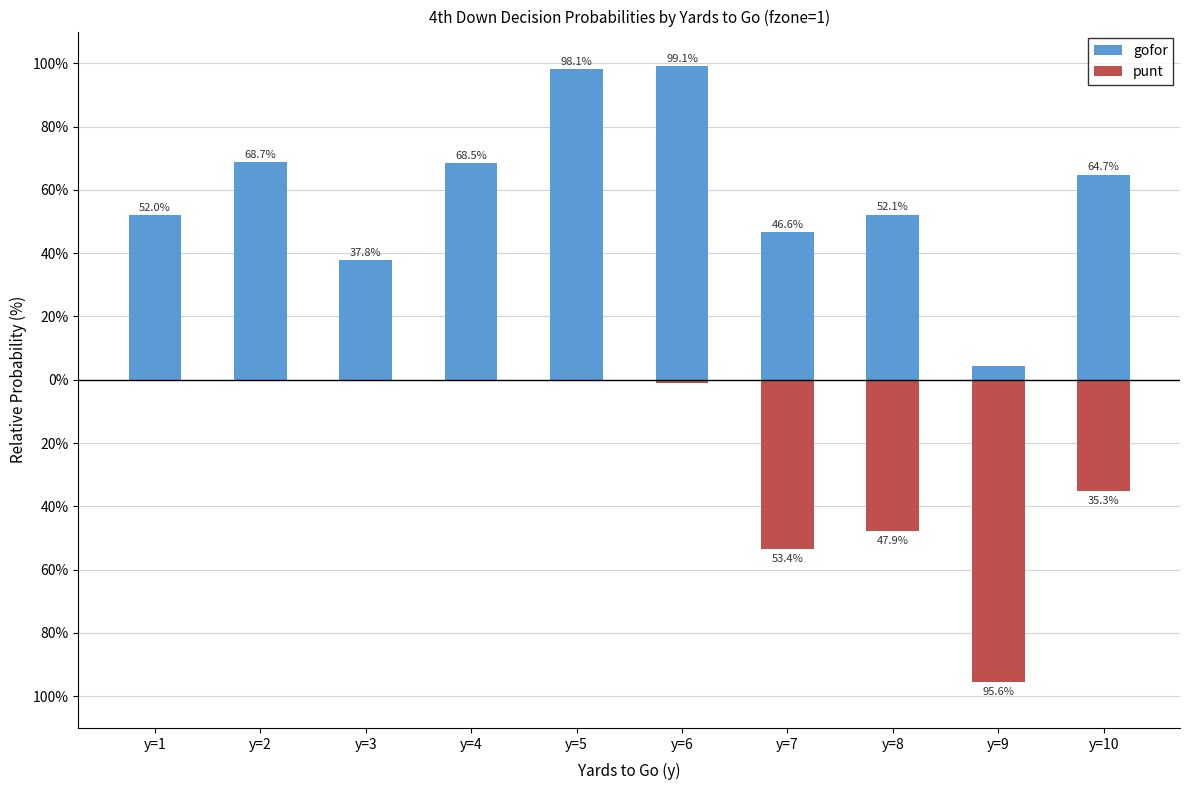

What is the sum of all gofor values?

592.0